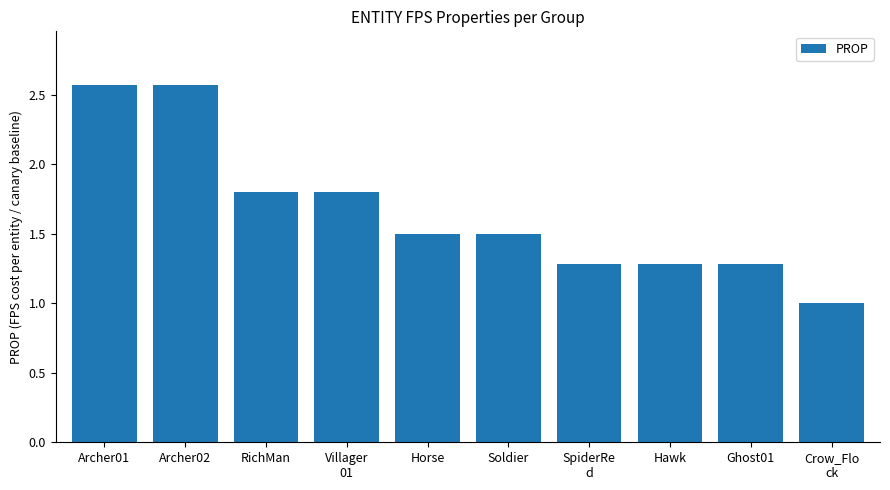

What is the ratio of the value at RichMan to the value at Horse?

1.2